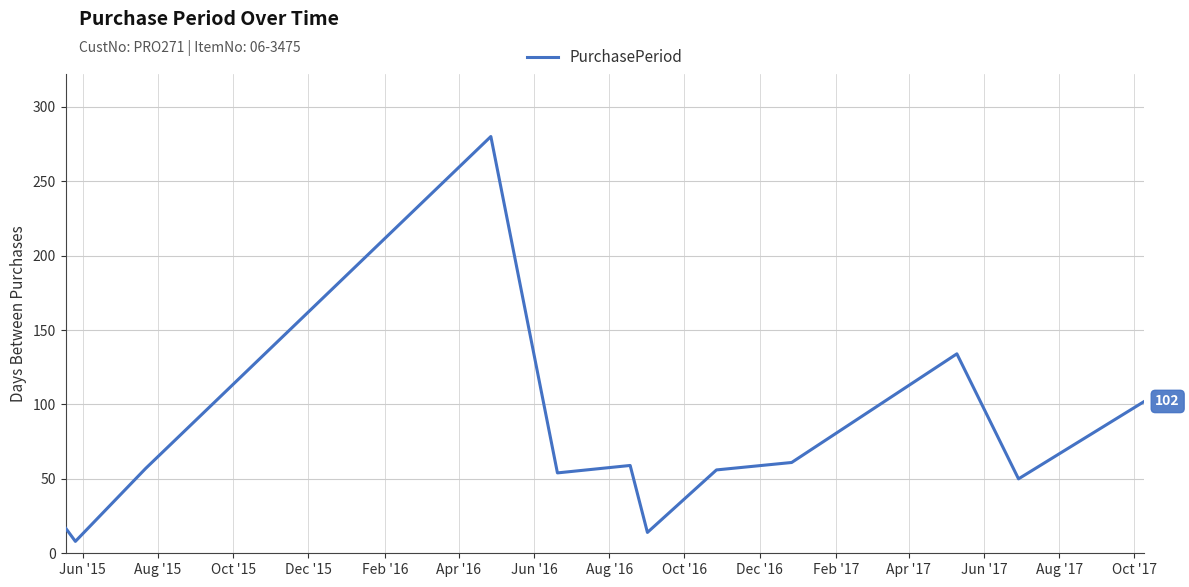

What is the sum of all values?

892